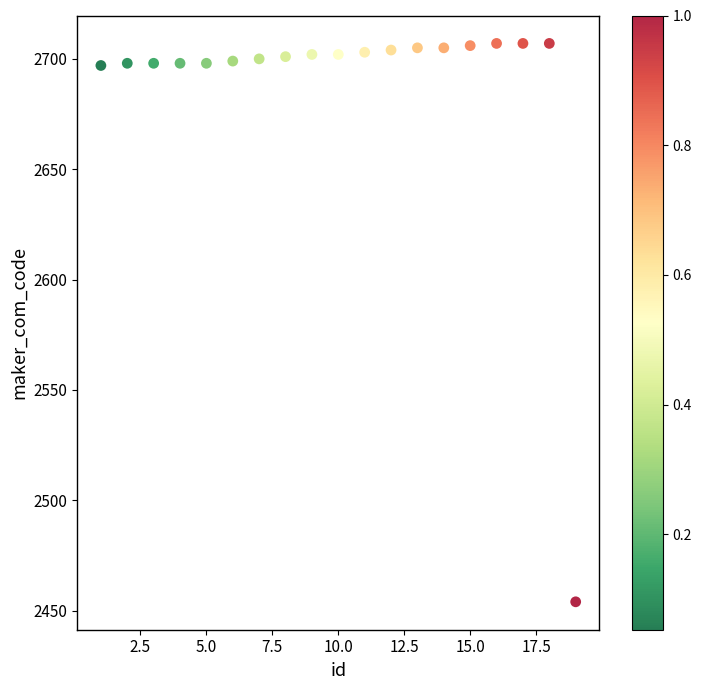

What is the range of Y values (max minus min)?

253